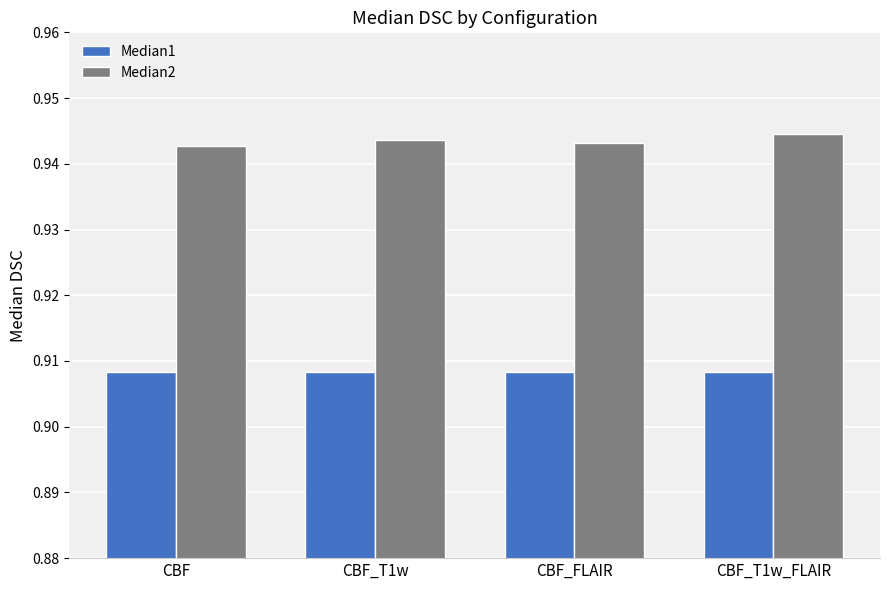

How many bars are there in each group?

2